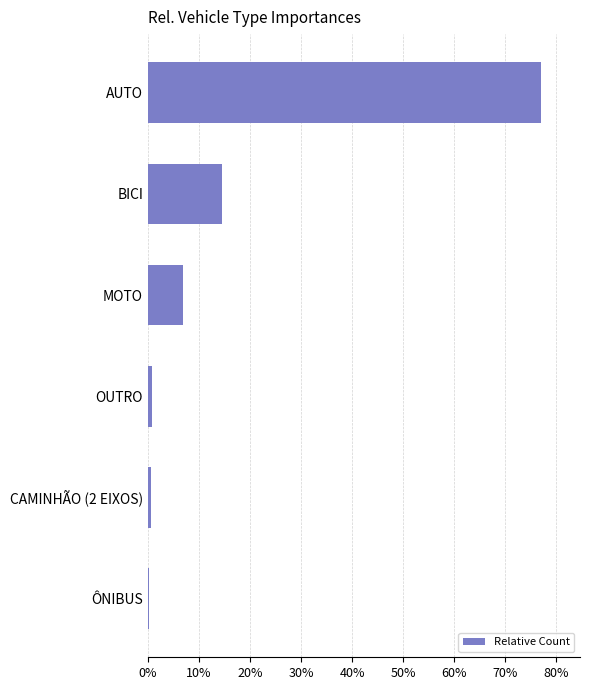

Are the bars horizontal?

Yes